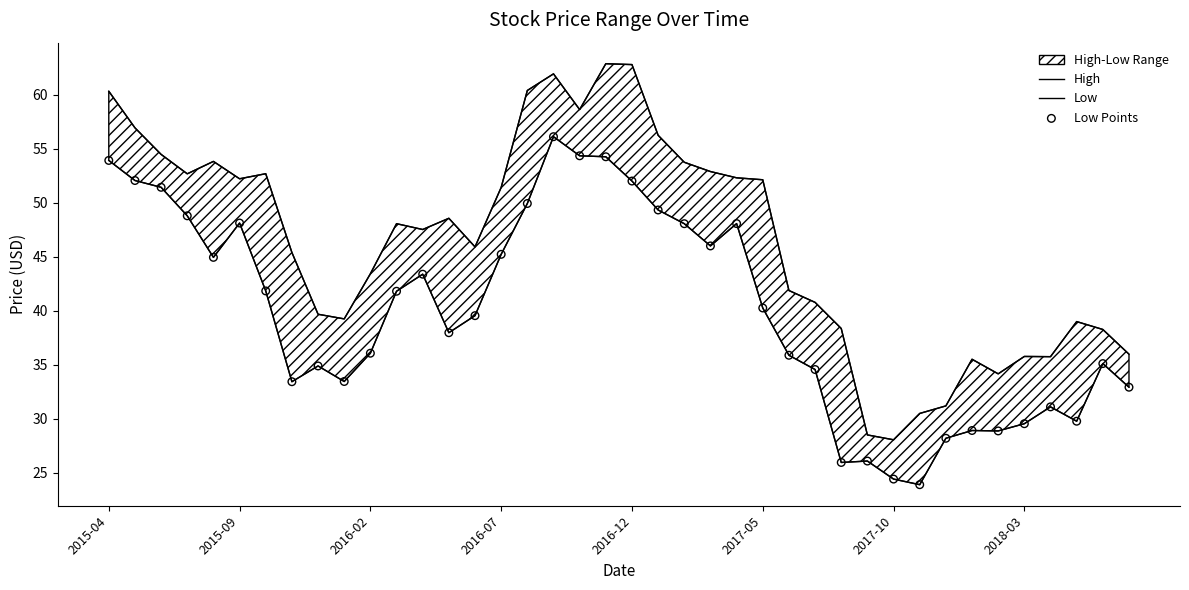

Which series has the widest spread of Y values?

High